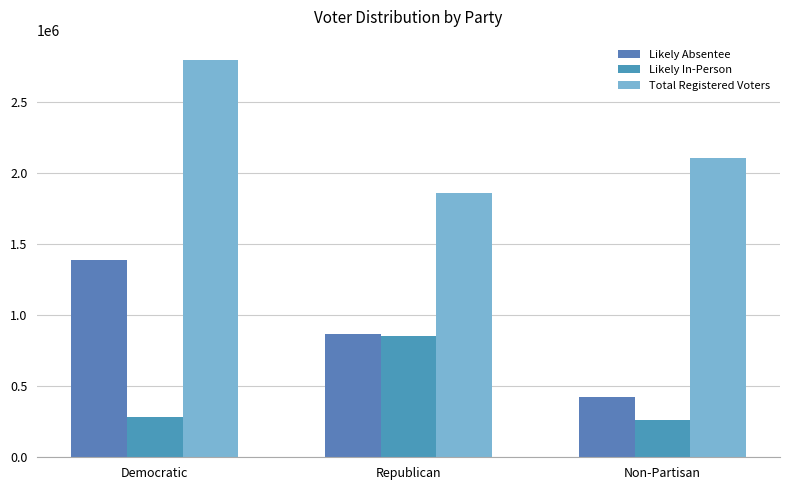

What is the highest value of the Likely Absentee series?

1387001